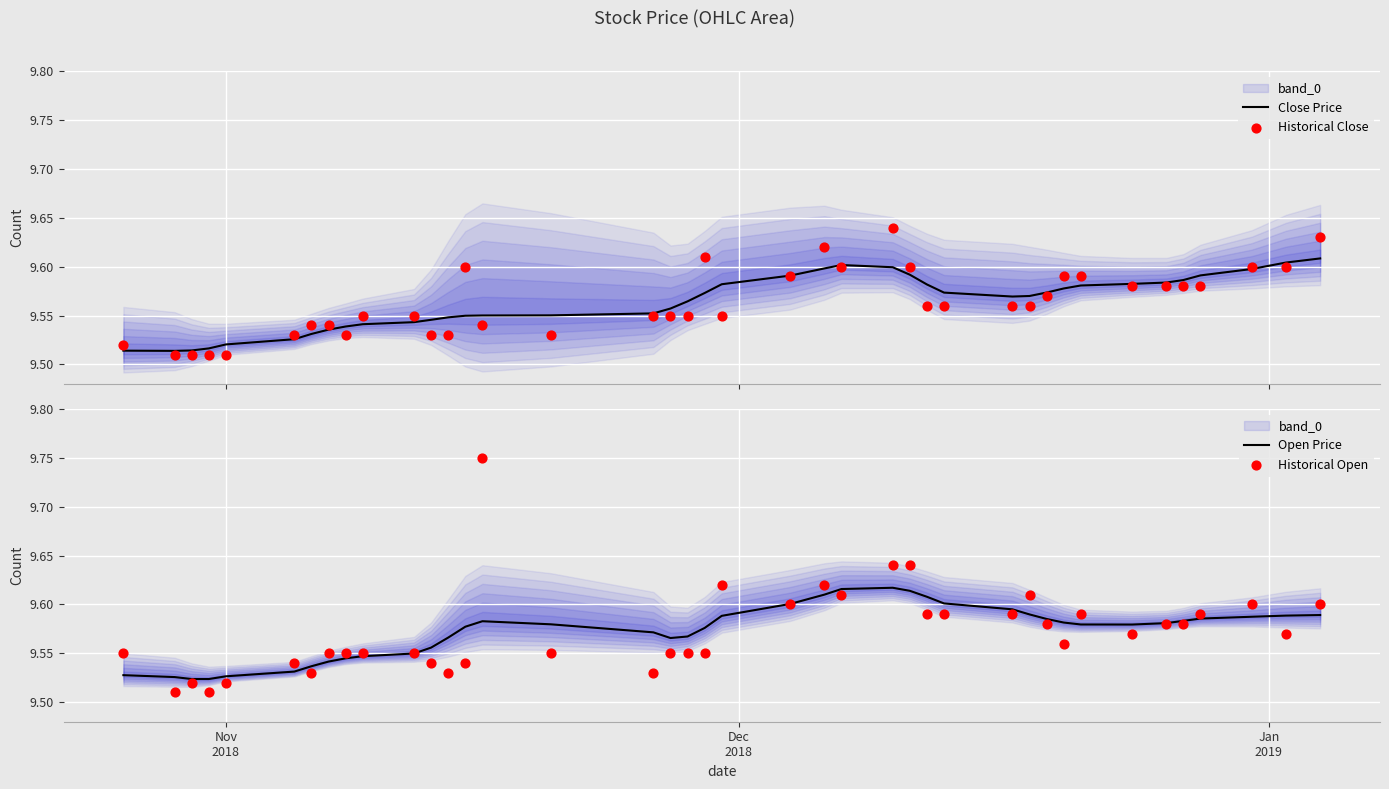

Which series contains the highest Y value?

Historical Open